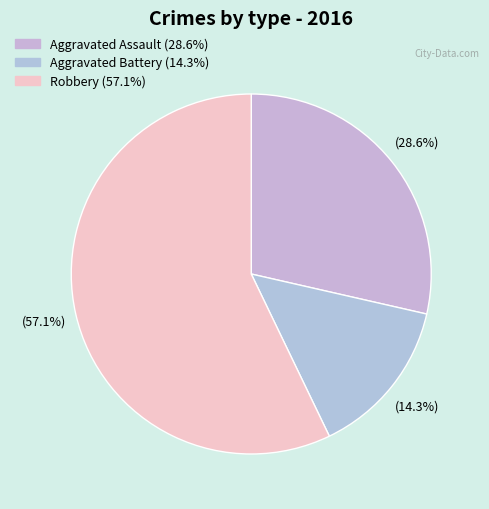

To the nearest percent, what is the average slice percentage?

33%